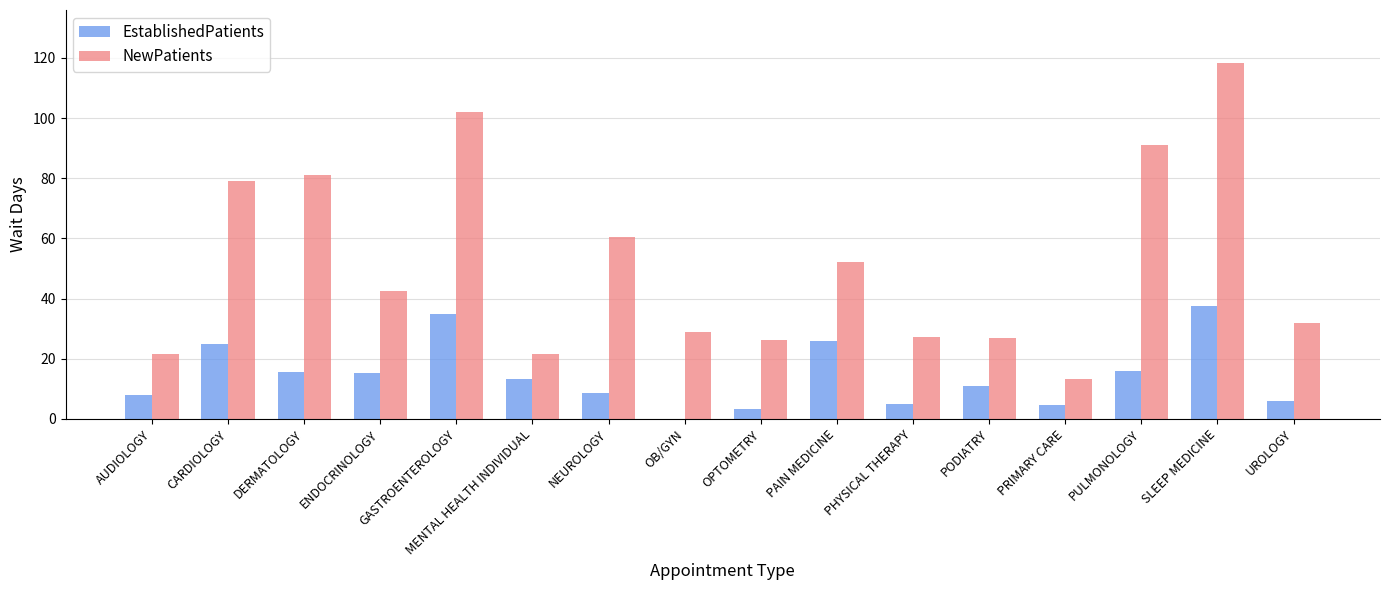

Which category has the highest value across all series?

SLEEP MEDICINE